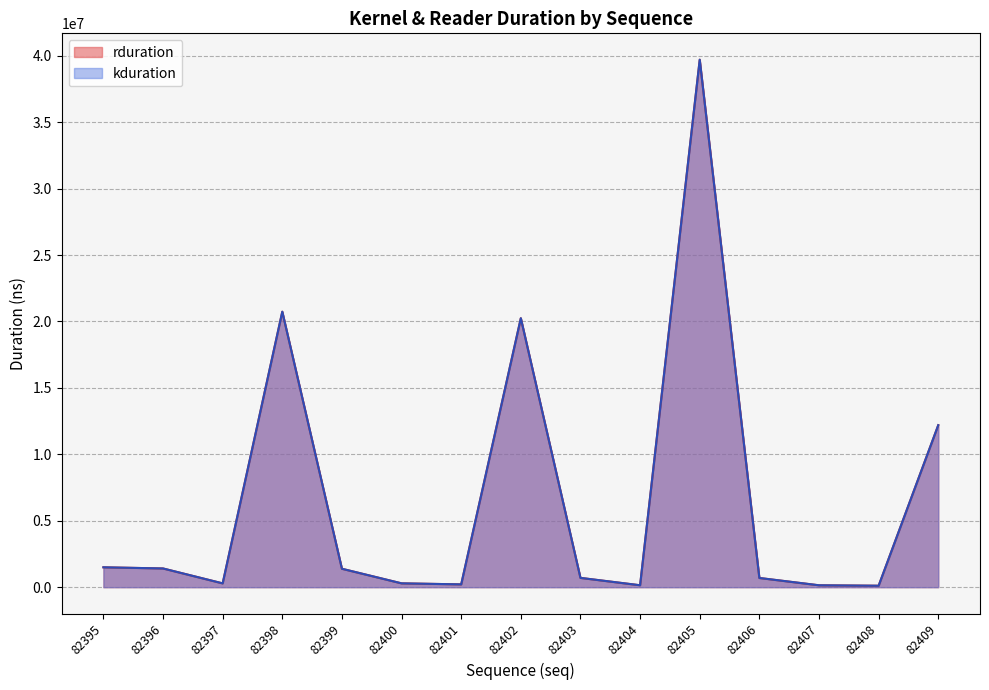

What is the total value across all series at 82402?

40488216